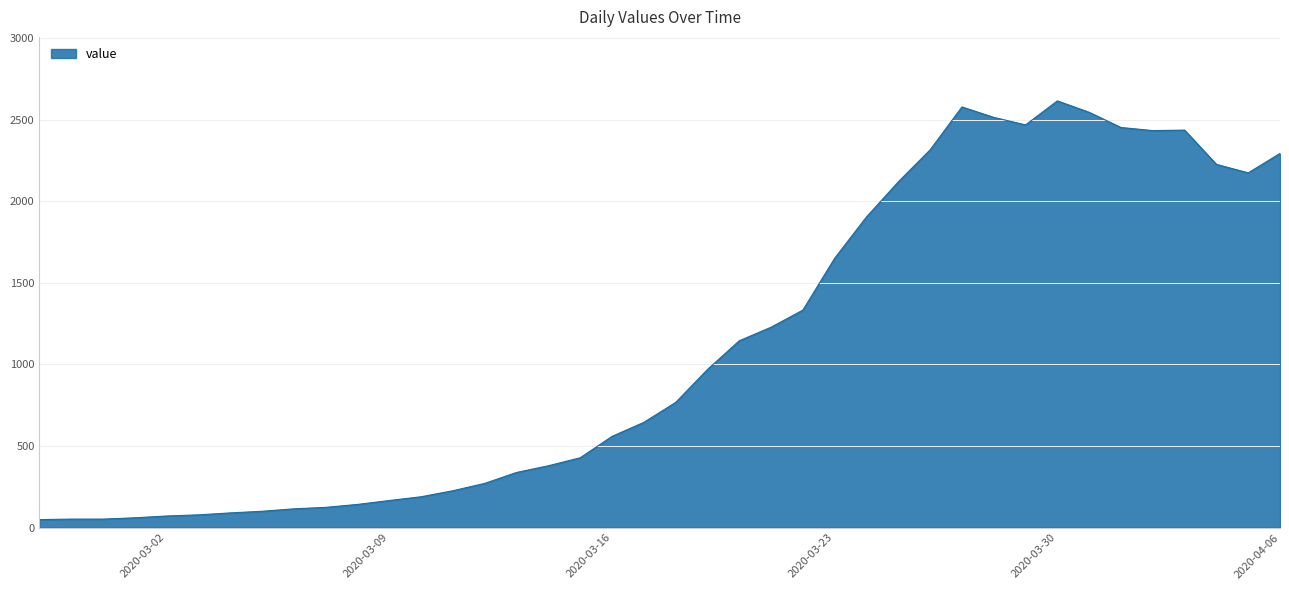

What is the maximum value shown in the chart?

2615